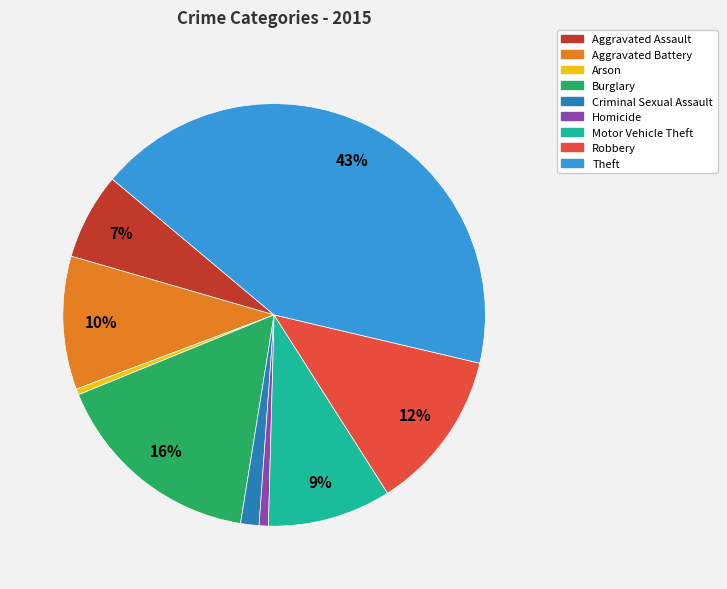

What is the ratio of the value at Motor Vehicle Theft to the value at Aggravated Battery?

0.9